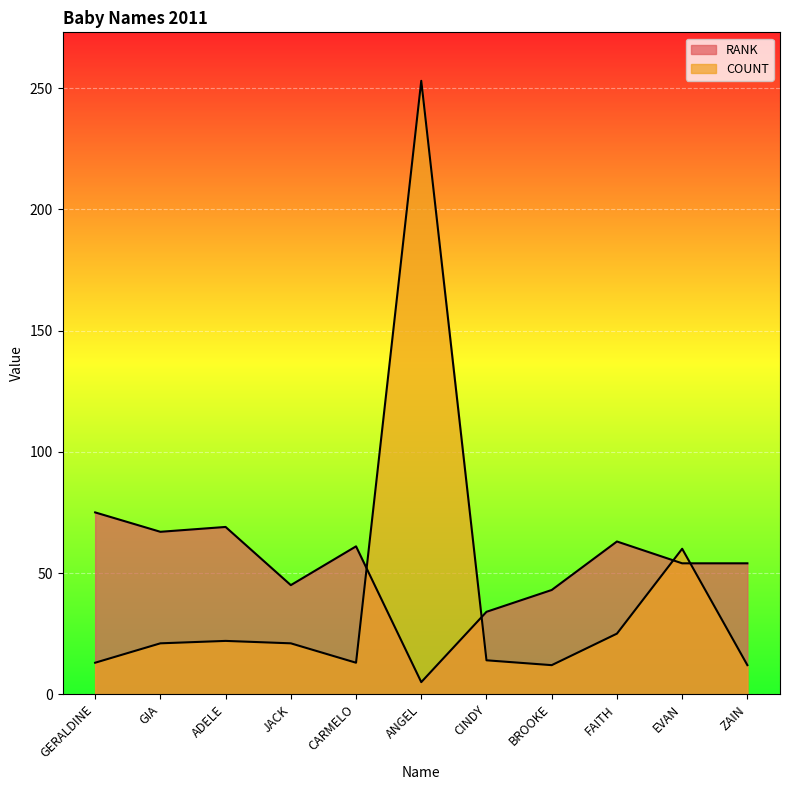

Which series has the largest range (max minus min)?

COUNT